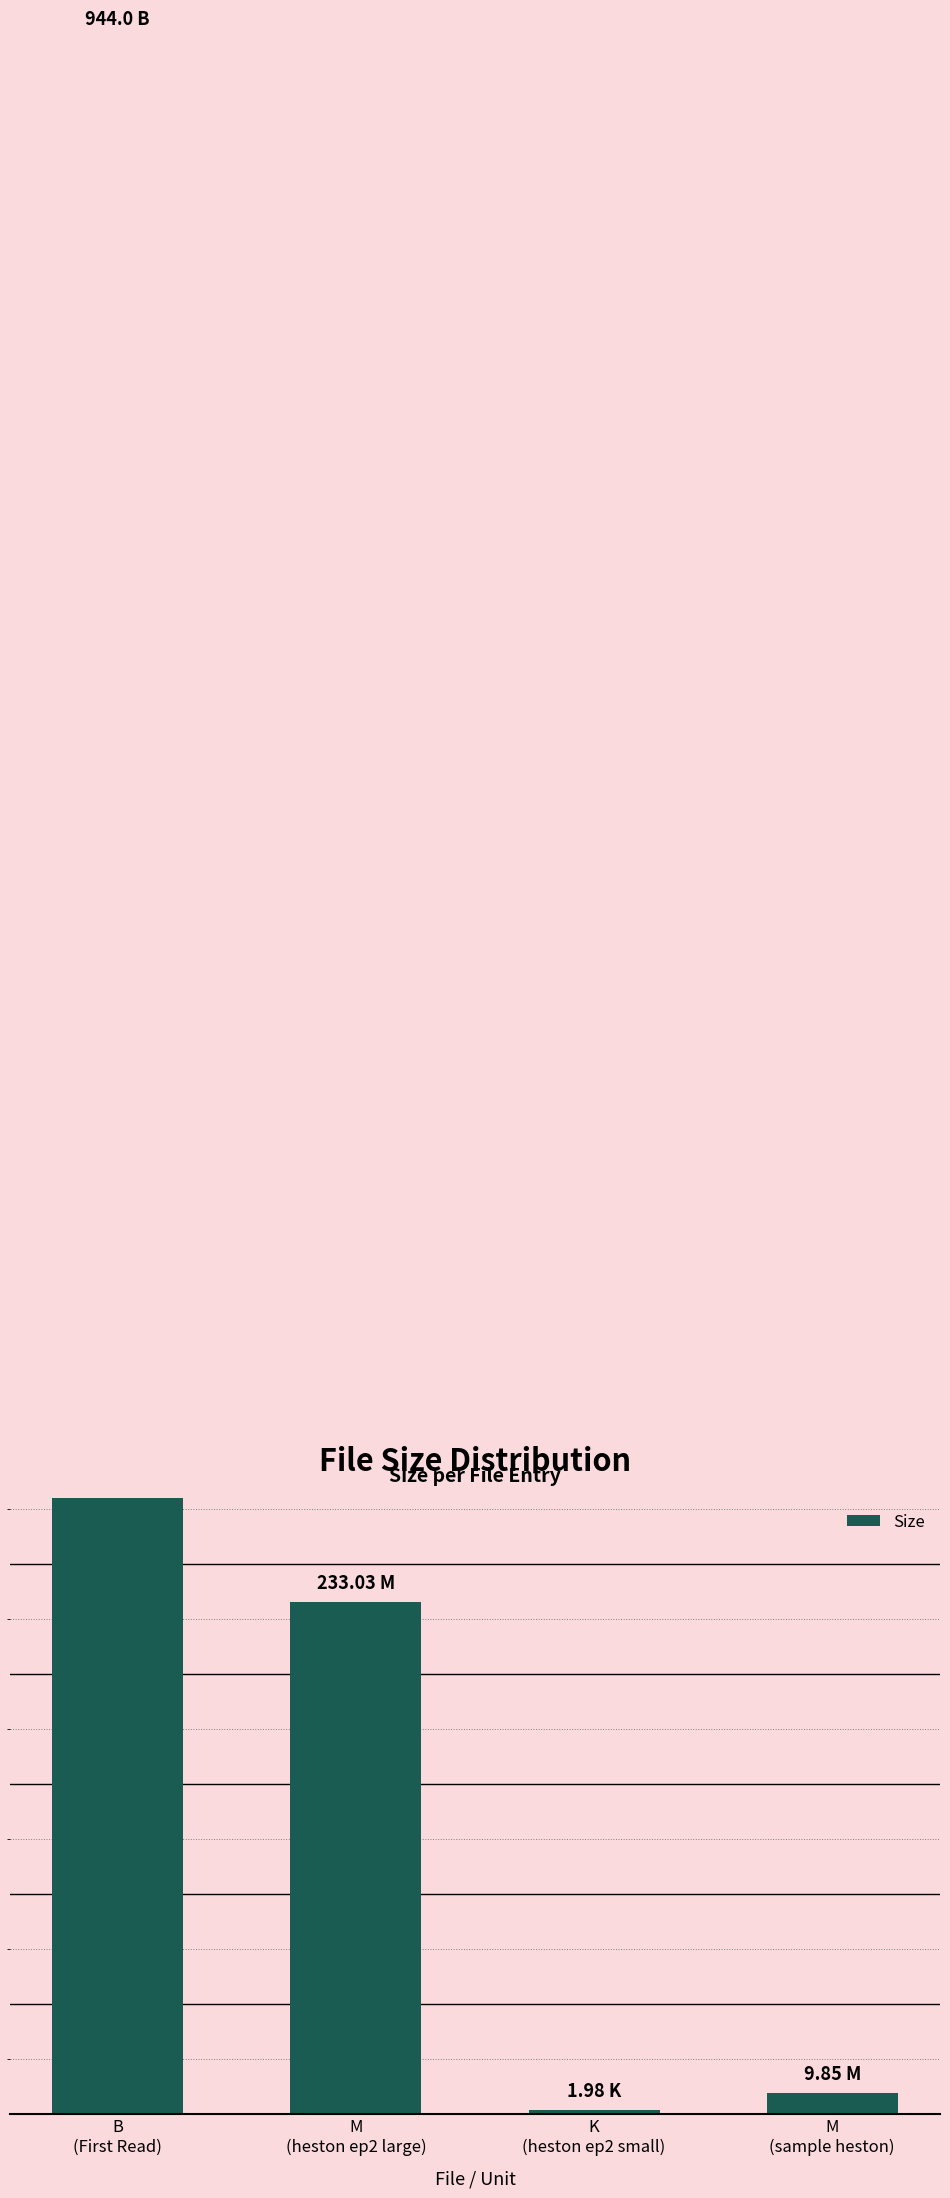

Reading right to left, what are all the values shown in this chart?

M
(sample heston)=9.8	K
(heston ep2 small)=2.0	M
(heston ep2 large)=233.0	B
(First Read)=944.0